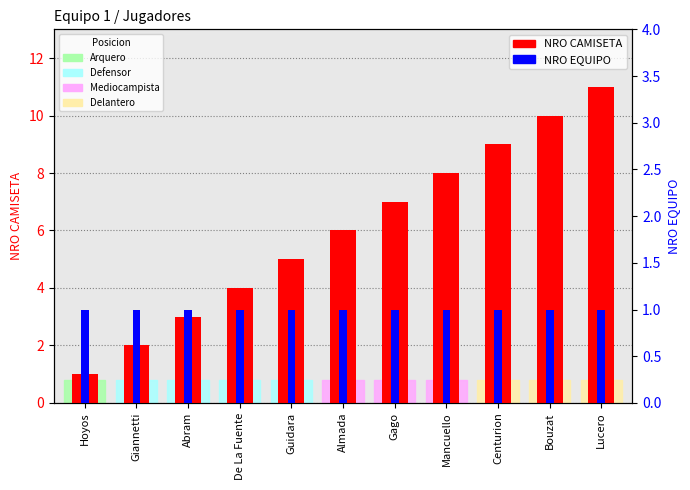

Reading right to left, what are all the values shown in this chart?

NRO CAMISETA: 11	10	9	8	7	6	5	4	3	2	1
NRO EQUIPO: 1	1	1	1	1	1	1	1	1	1	1